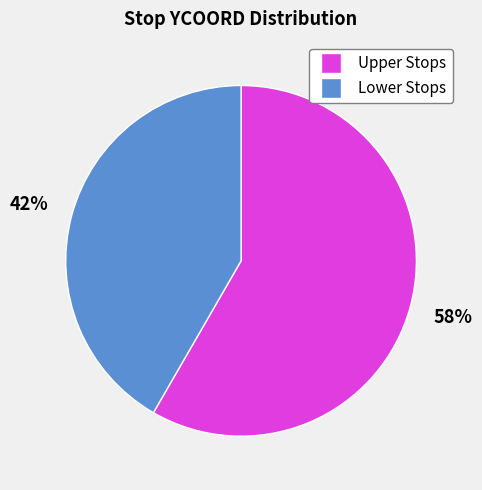

Is there any slice that represents more than half of the pie?

Yes